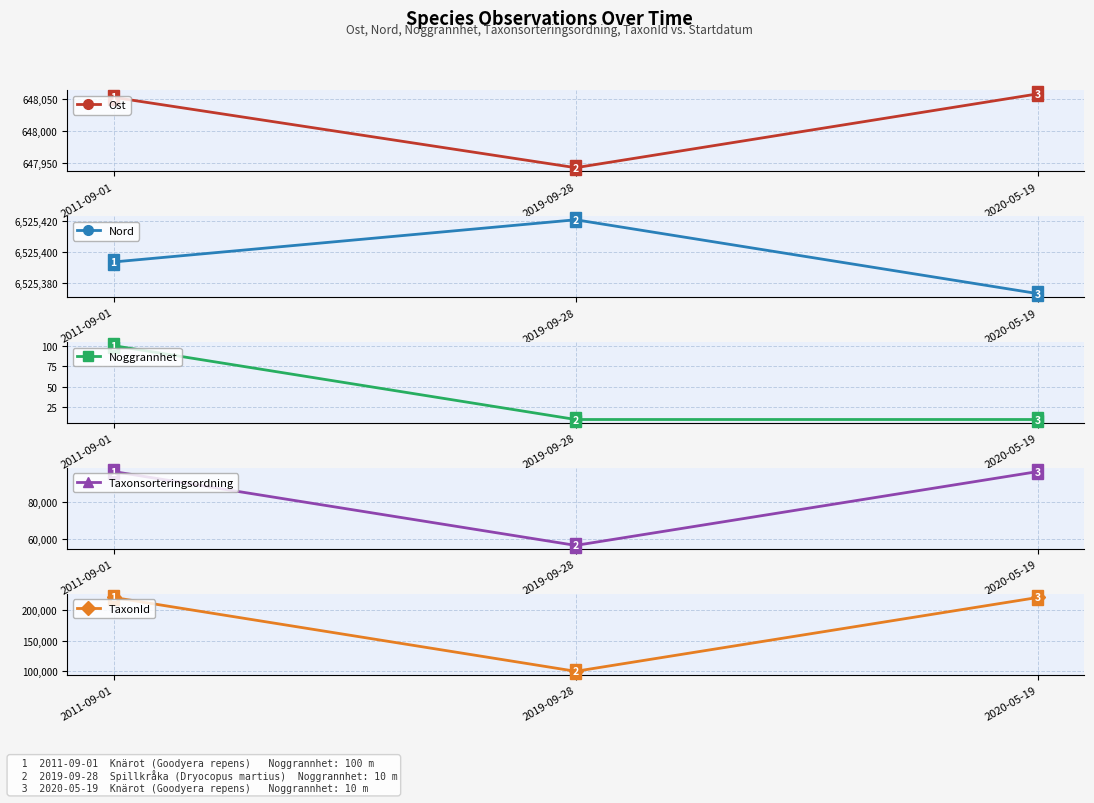

At how many categories does at least one series exceed 4426609?

3